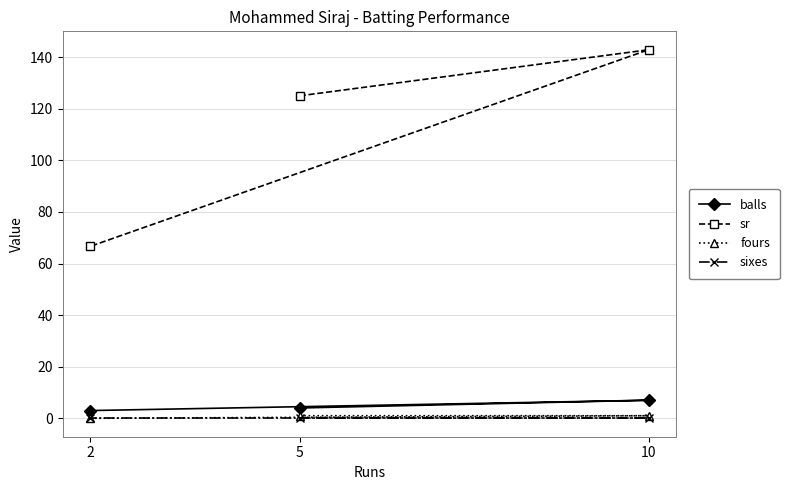

Reading left to right, what are all the values shown in this chart?

balls: 5=4.0	10=7.0	2=3.0
sr: 5=125.0	10=142.8	2=66.7
fours: 5=1.0	10=1.0	2=0.0
sixes: 5=0.0	10=0.0	2=0.0